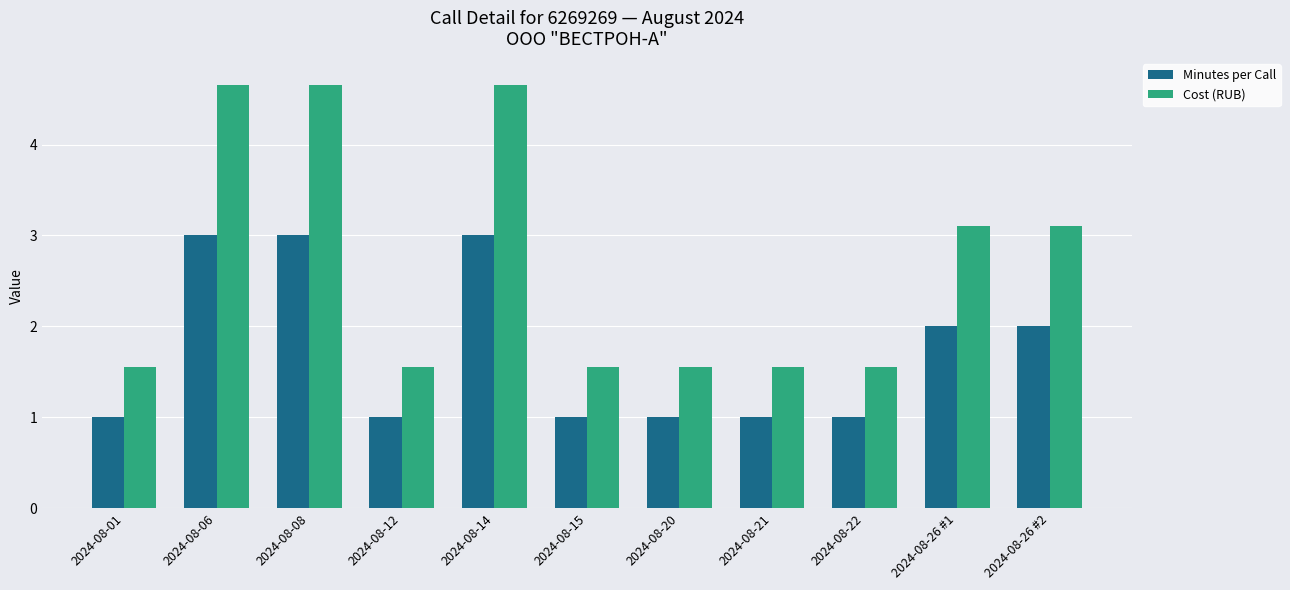

Are the bars grouped side by side (vs. stacked)?

Yes